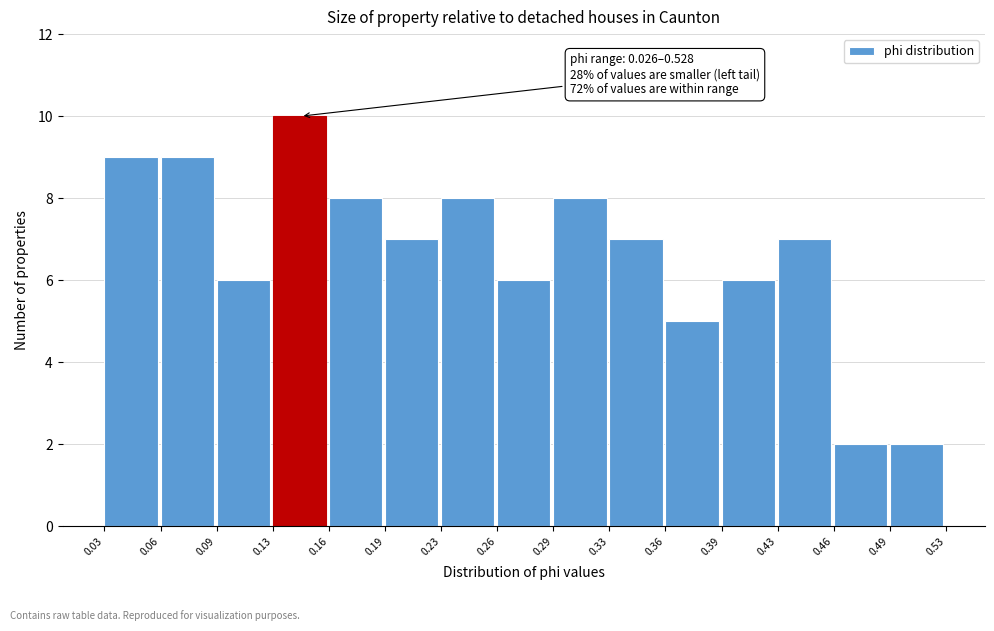

Over which range of the x-axis is the bar tallest?

0.13 to 0.16